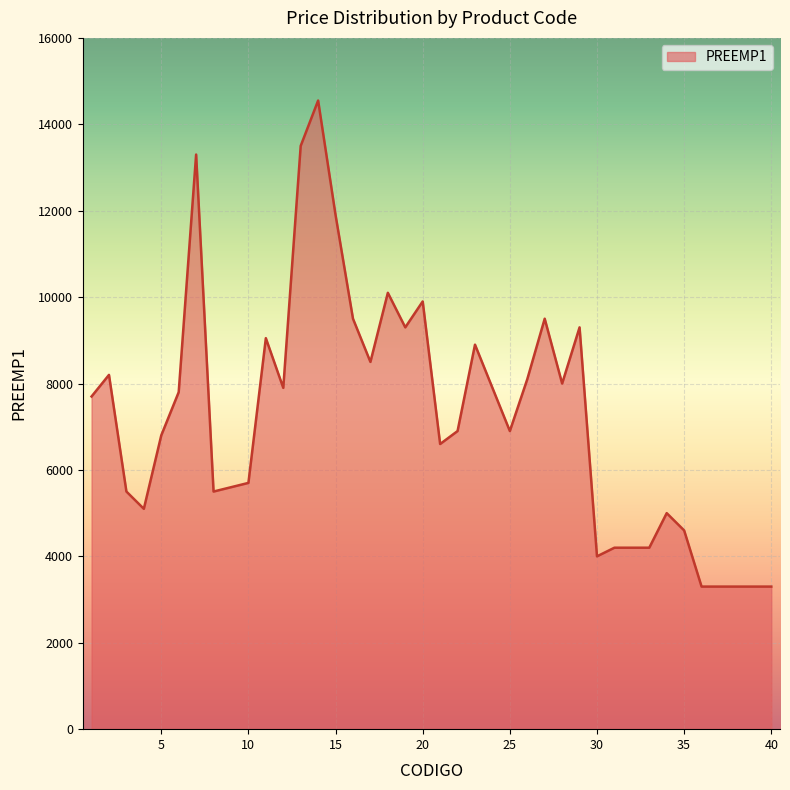

What is the maximum value shown in the chart?

14550